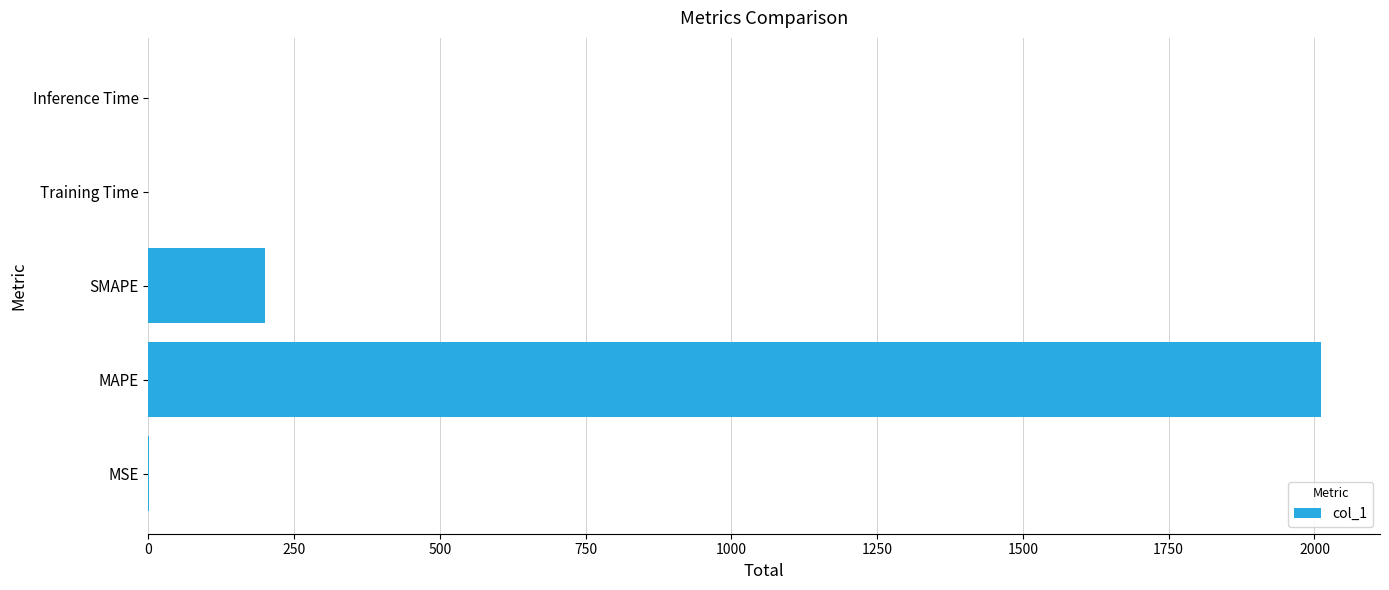

Between SMAPE and Inference Time, which is larger?

SMAPE